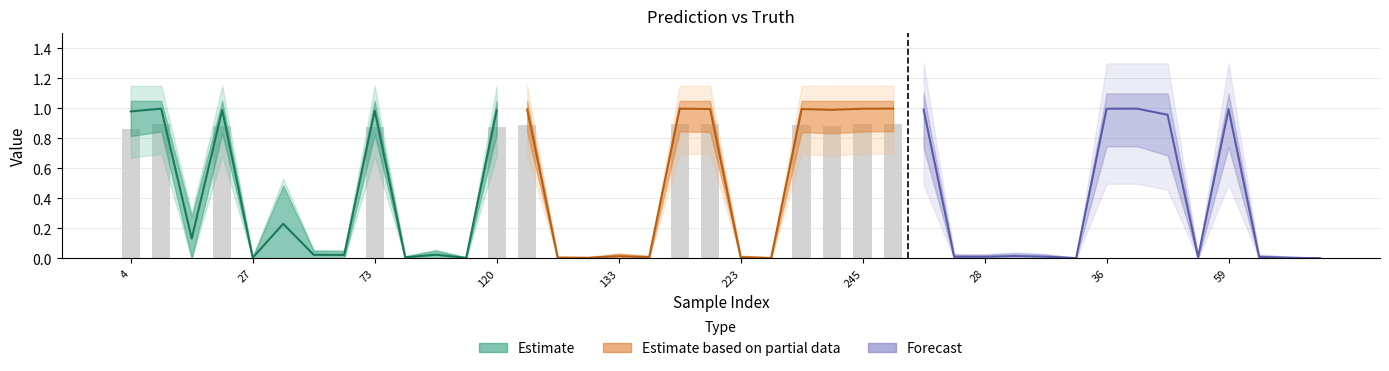

The value of y_pred at 27 is 0.0. True or false?

True